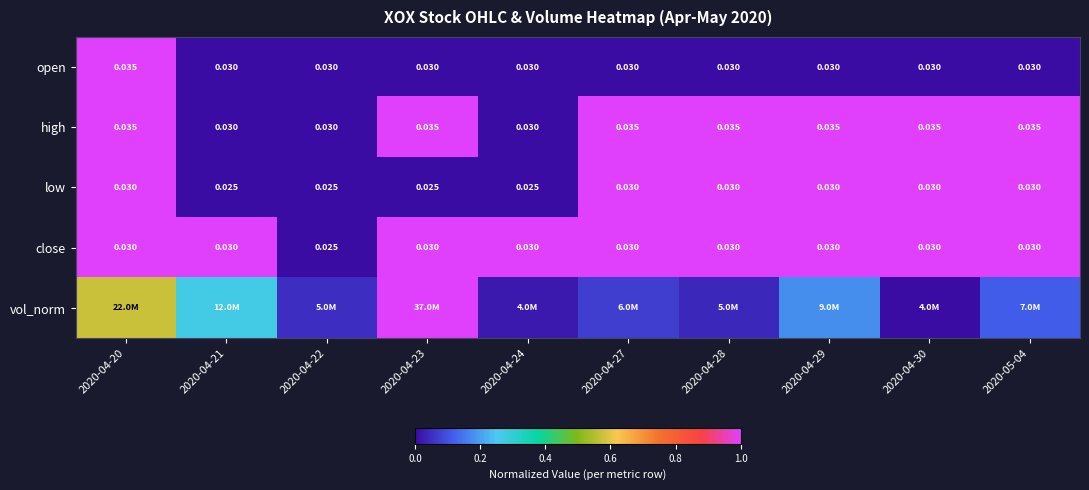

Is the value of low at 2020-04-21 greater than the value of close at 2020-04-20?

No